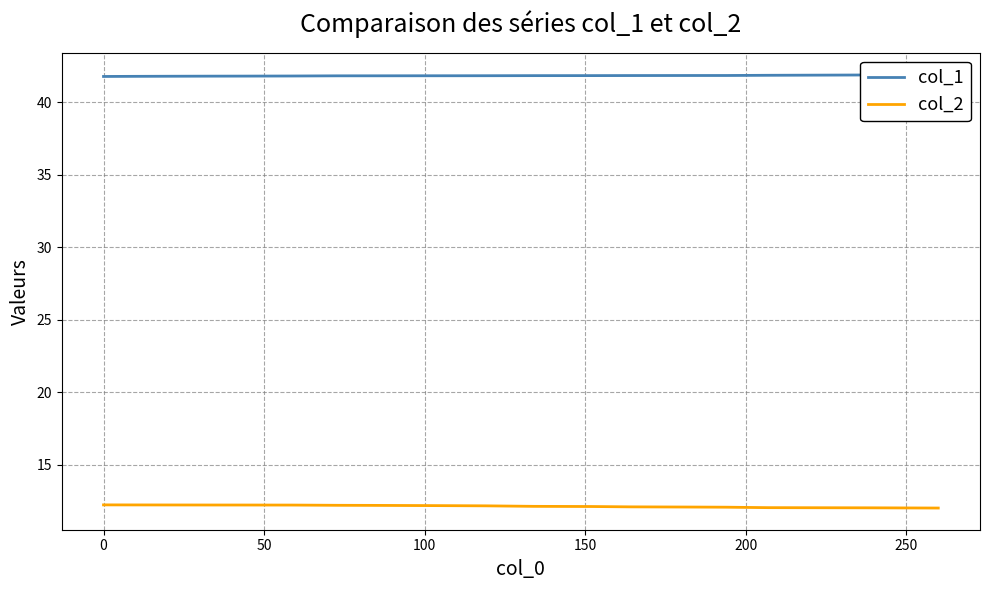

Which series has the largest total across all categories?

col_1